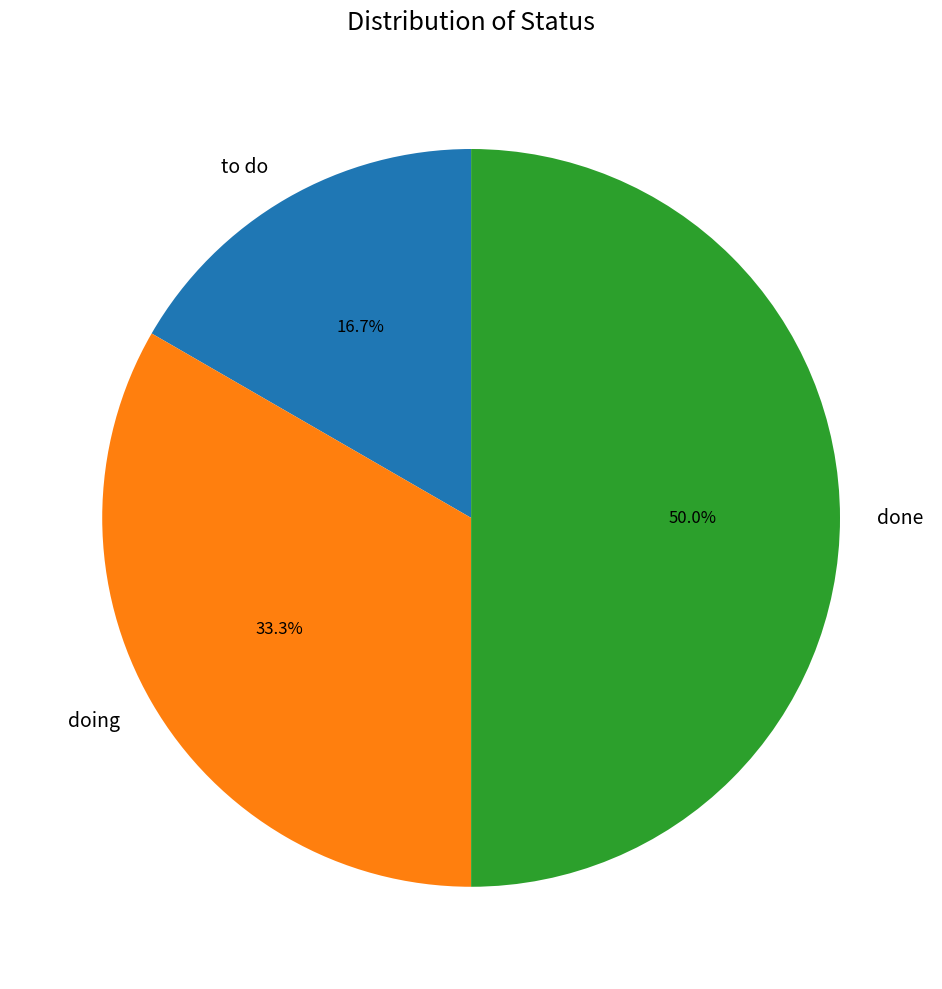

To the nearest percent, what portion does done represent?

50%